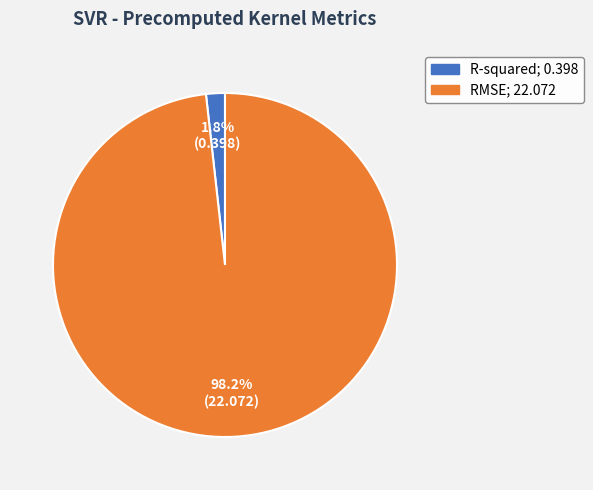

What is the largest slice in the pie chart?

RMSE